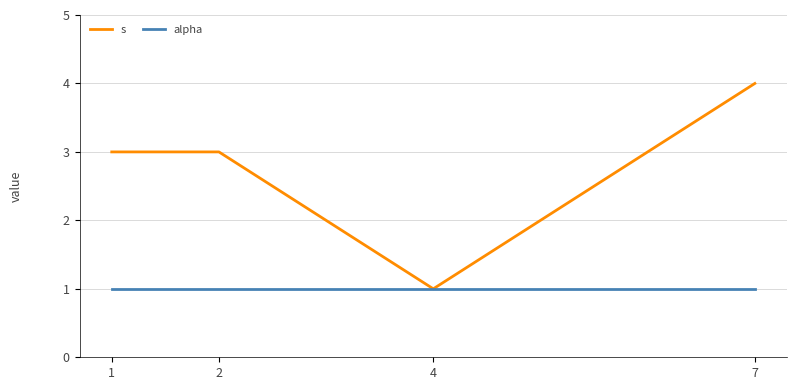

What is the average value of the alpha series?

1